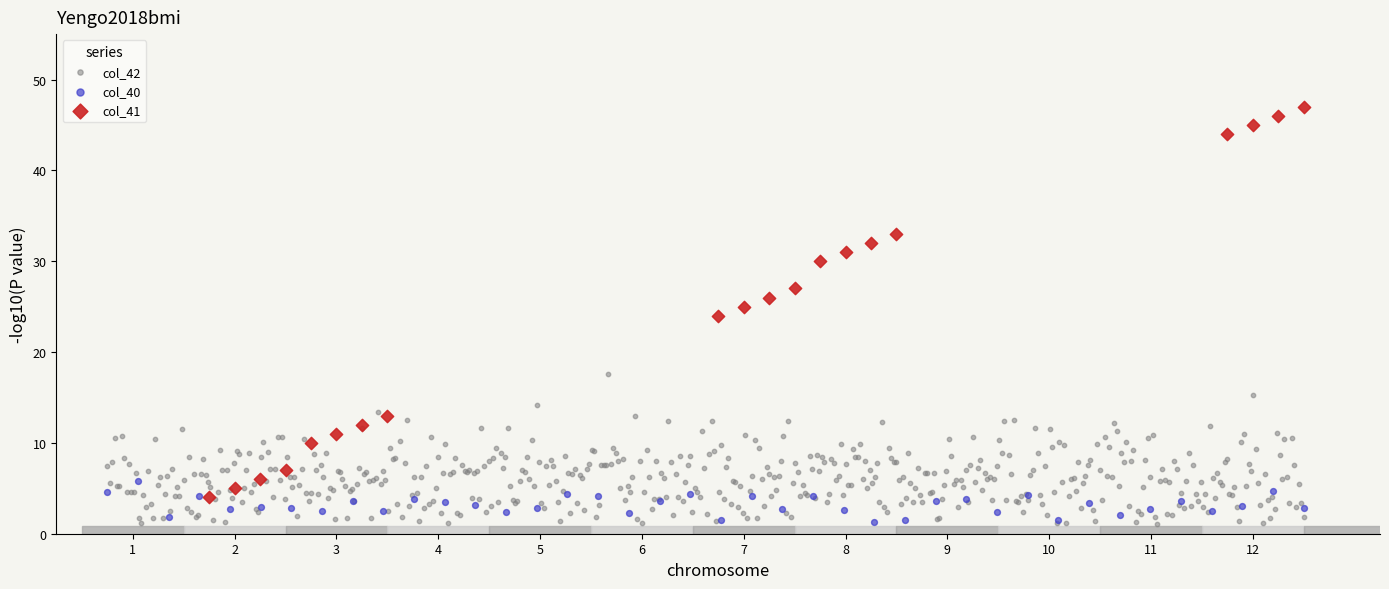

Which series has the widest spread of Y values?

col_41